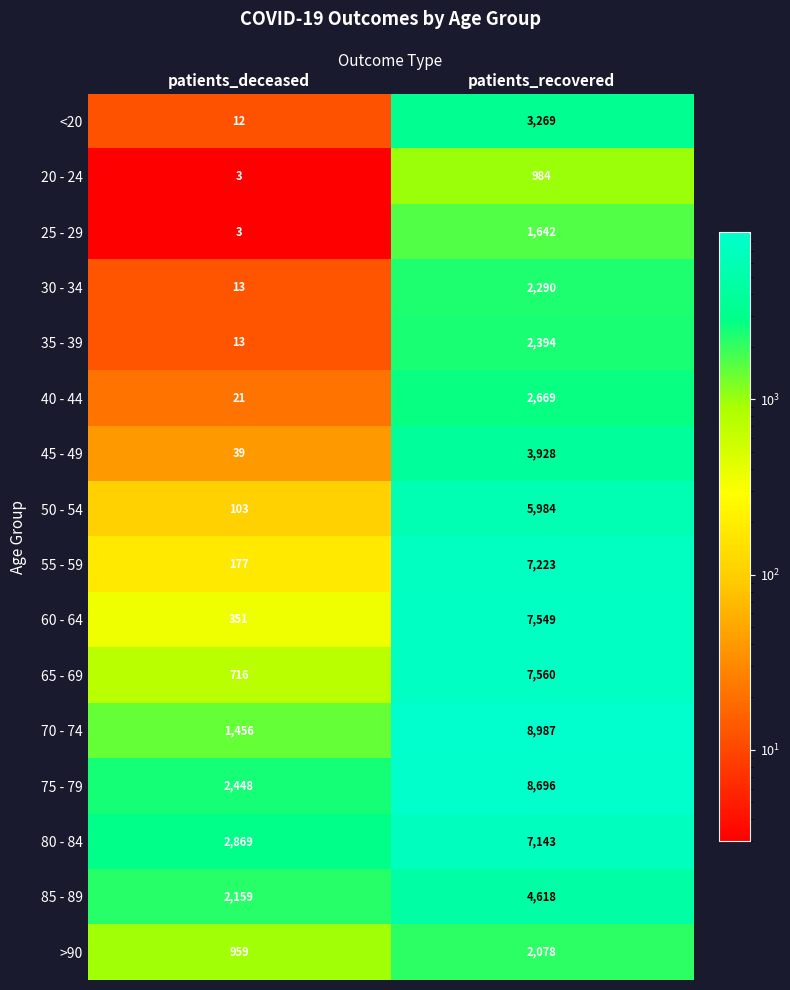

At how many categories does at least one series exceed 5976?

1